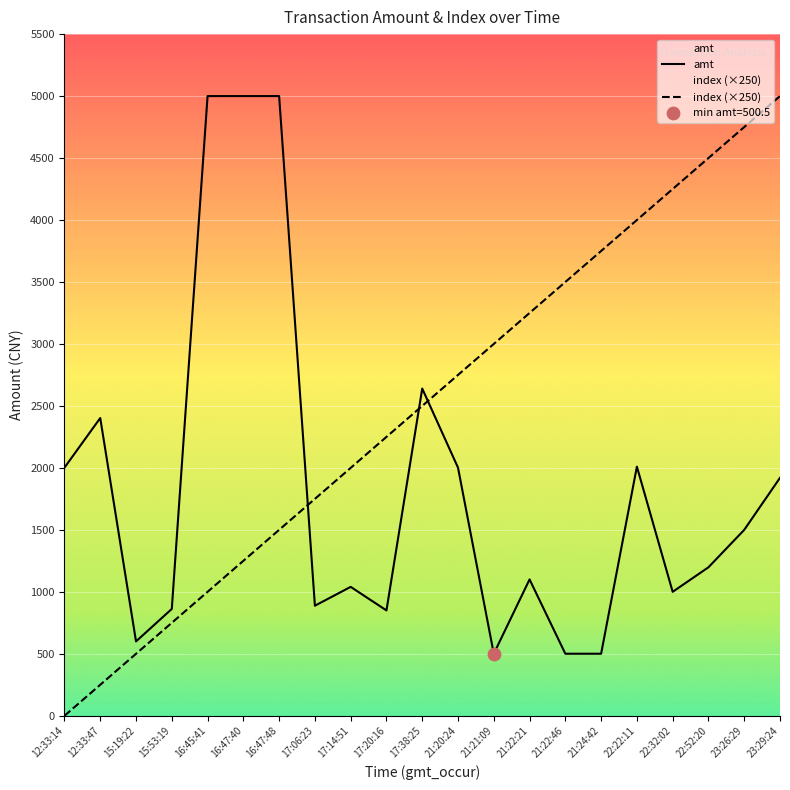

Which series contains the highest Y value?

amt